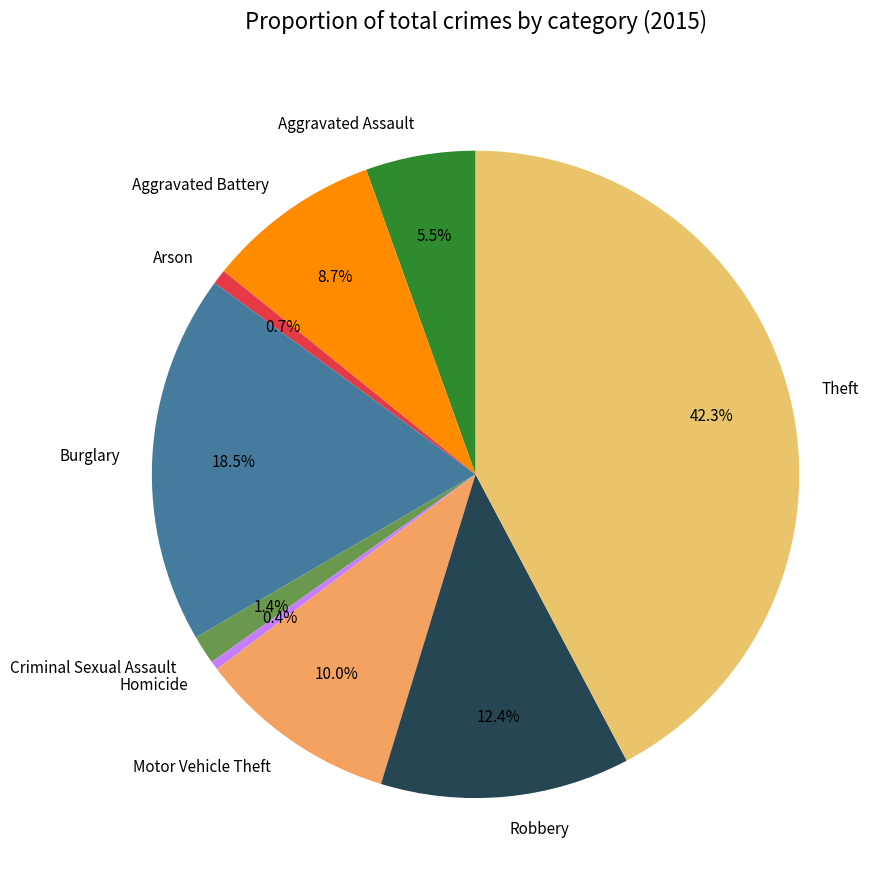

How many segments does this pie chart have?

9